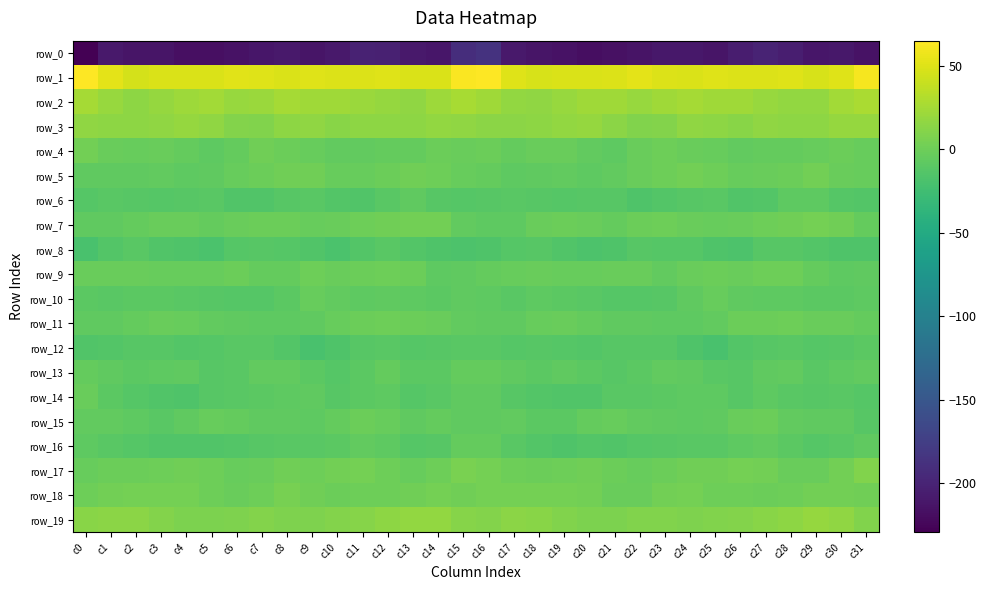

Rank the series by their maximum value, from lowest to highest.

row_0, row_8, row_12, row_6, row_16, row_13, row_10, row_14, row_15, row_11, row_9, row_4, row_5, row_7, row_18, row_17, row_19, row_3, row_2, row_1